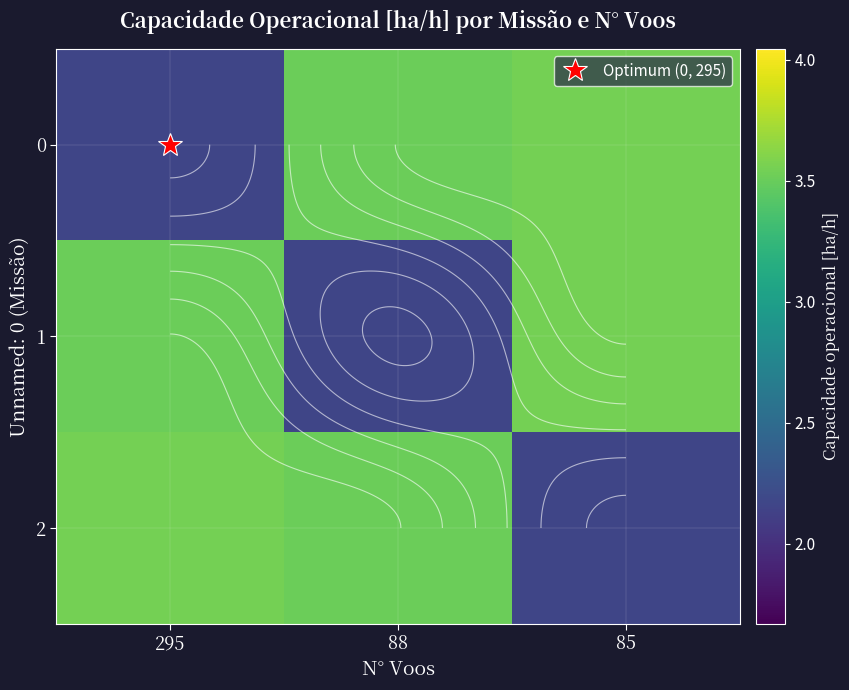

The 2 series shows 3.5 at 88. True or false?

True